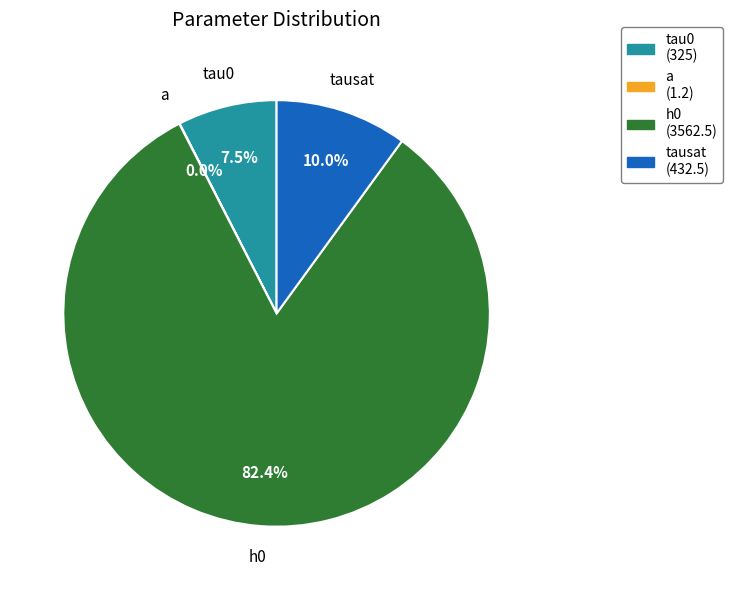

To the nearest percent, what is the difference between the a and tausat slice percentages?

10%